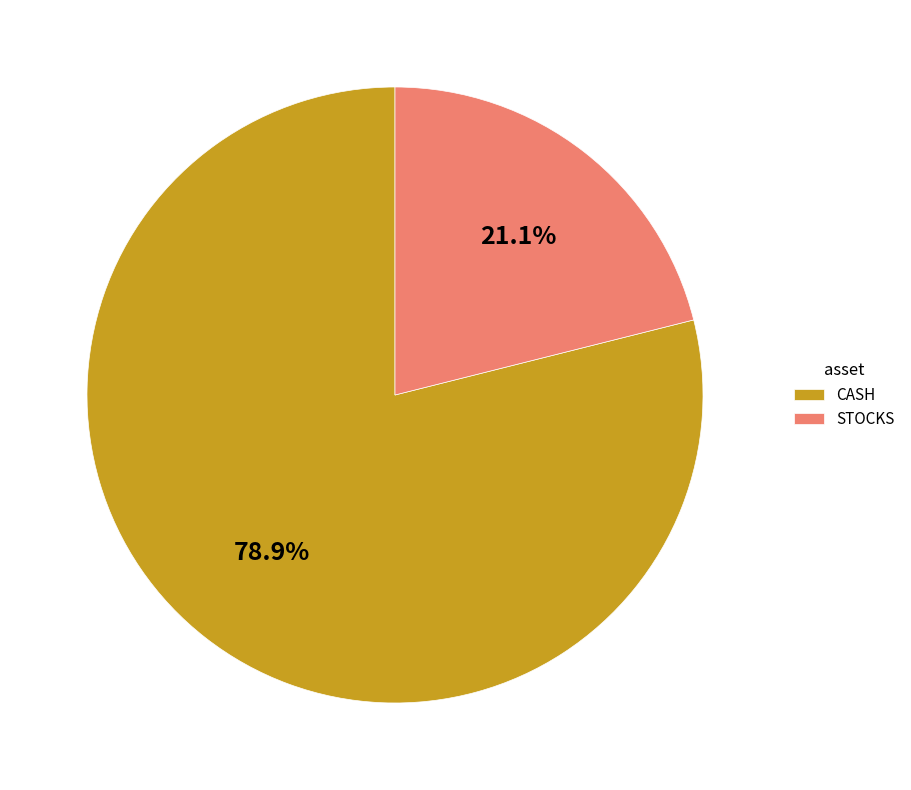

Which category has the biggest portion of the pie?

CASH